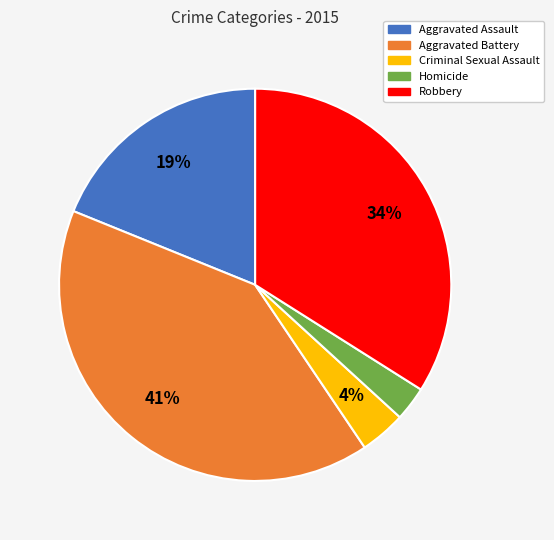

True or false: Aggravated Battery accounts for 41% of the total.

True